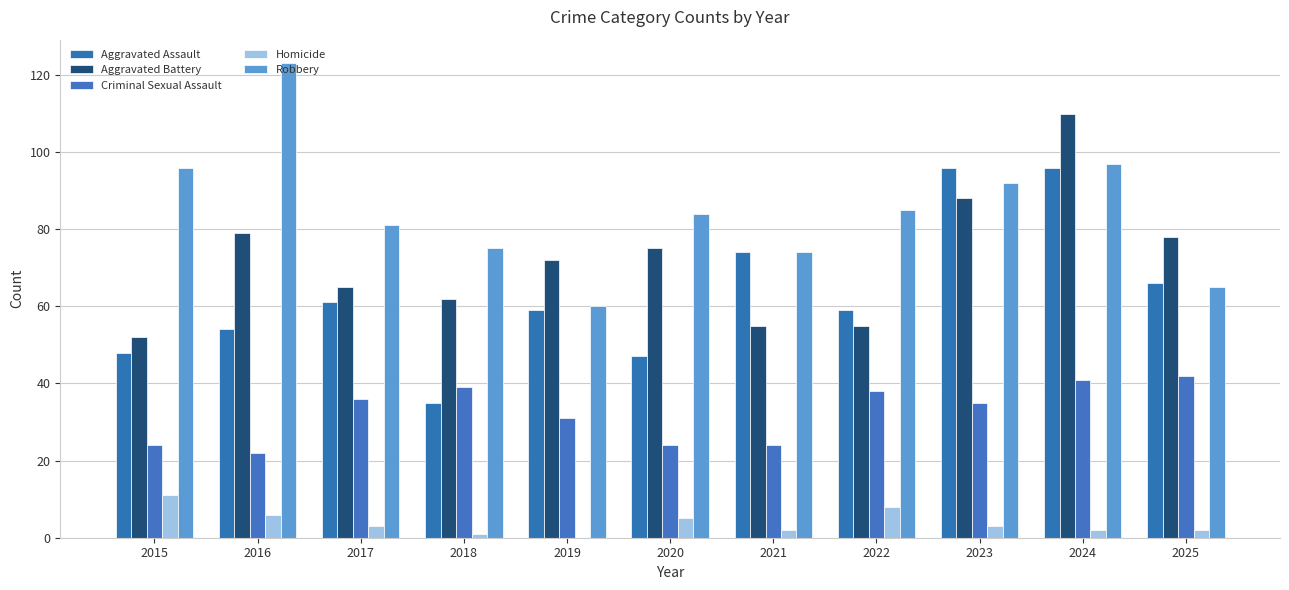

The Criminal Sexual Assault series shows 39 at 2018. True or false?

True